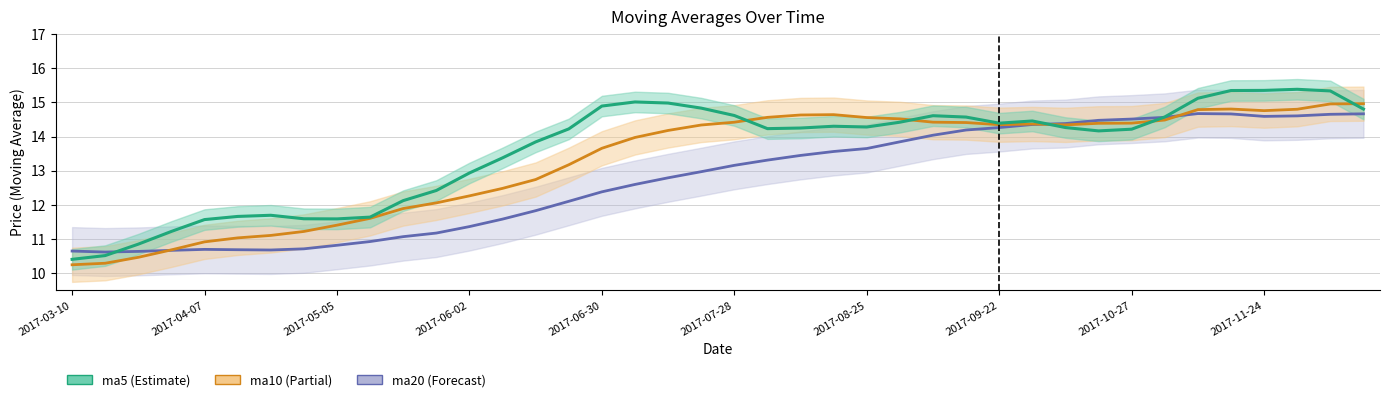

At how many categories does at least one series exceed 13?

27